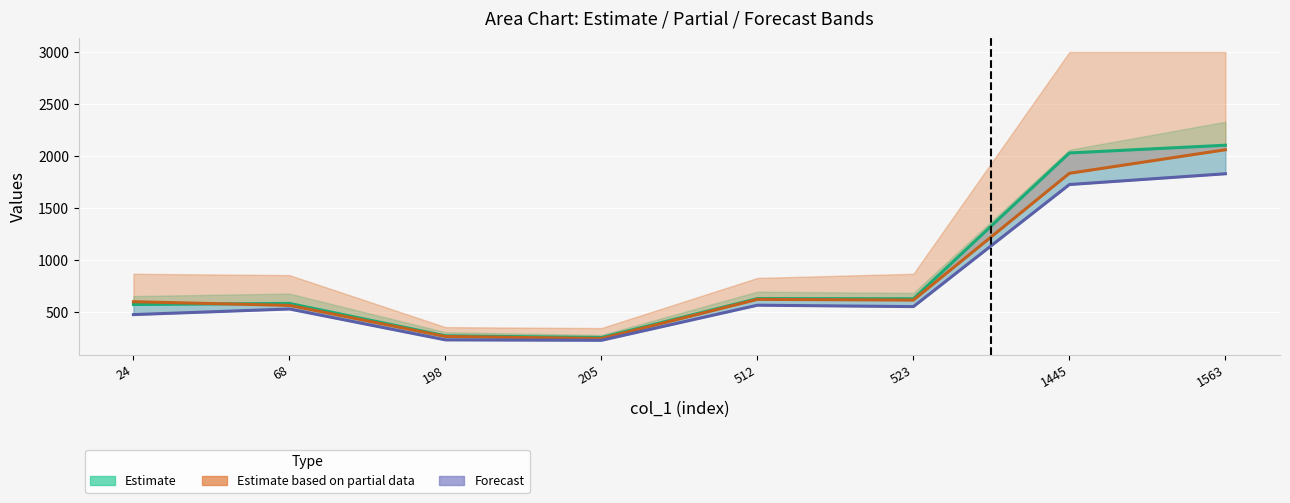

The col_3 series shows 140.8 at 68. True or false?

False